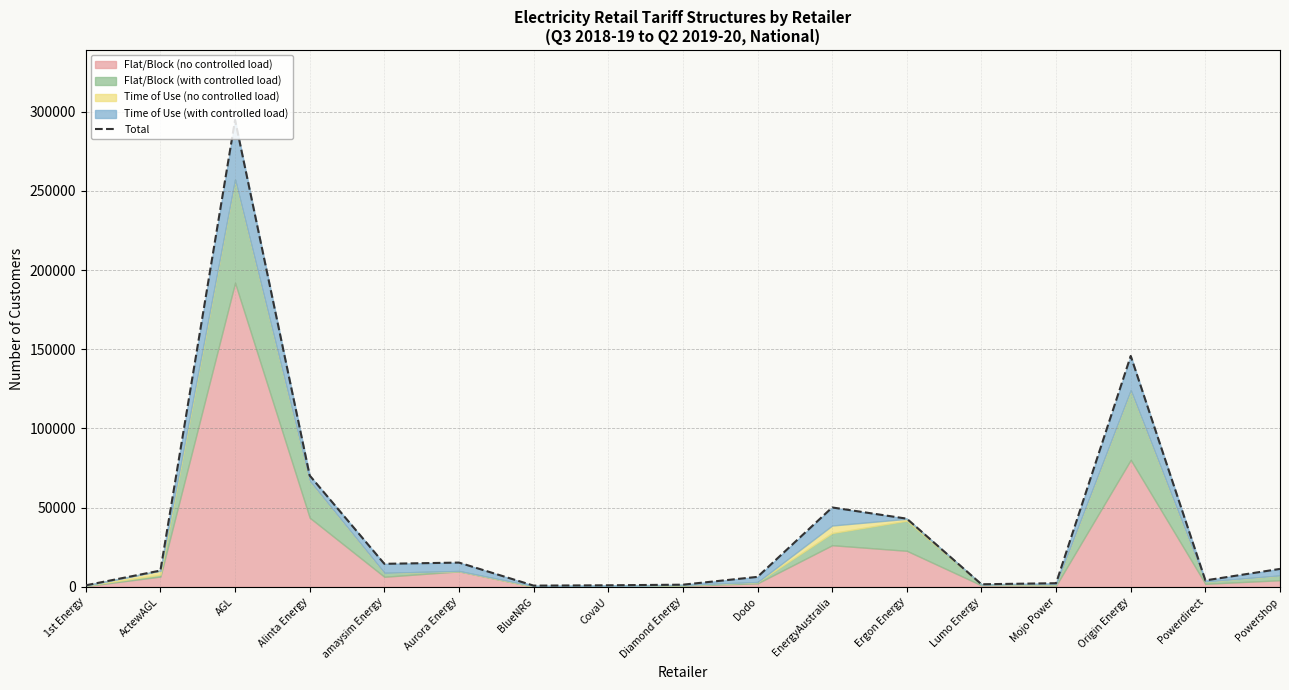

How many values are below 10266?

8